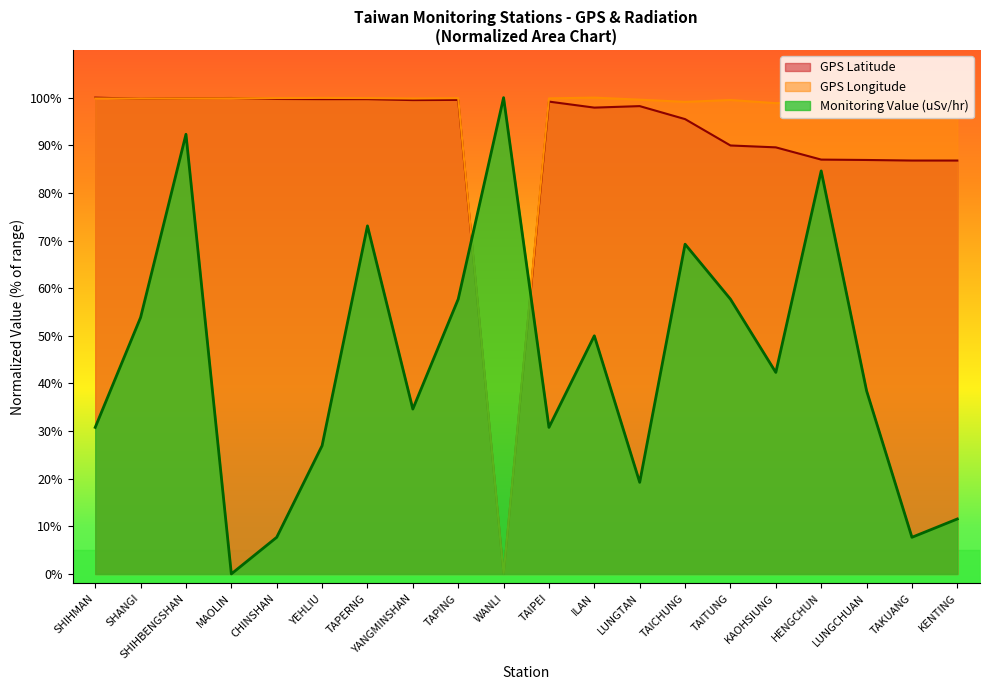

Which series has the largest total across all categories?

GPS Longitude